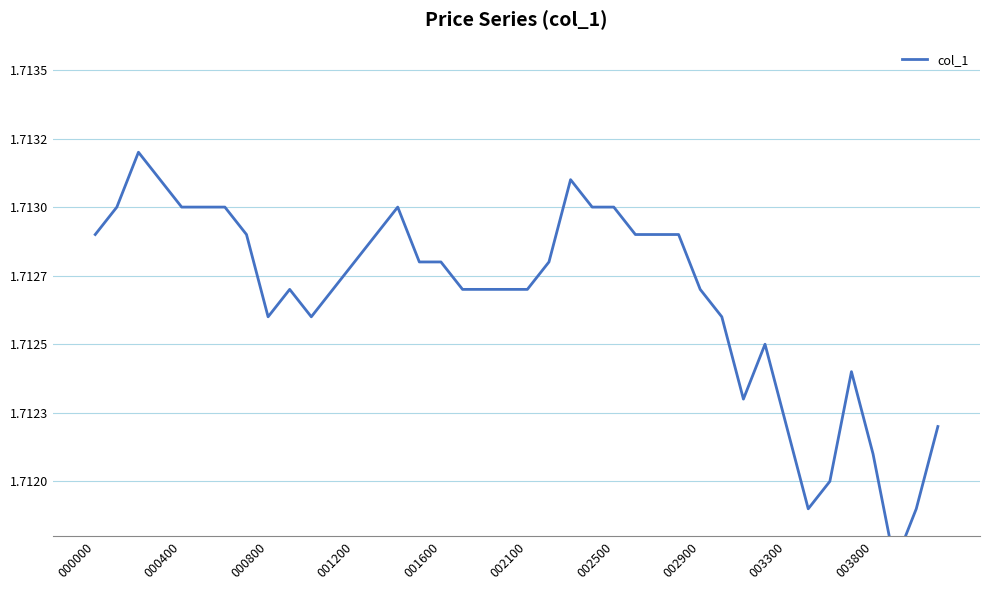

List the labels in order of value, smallest first.

37, 33, 38, 34, 36, 32, 39, 30, 35, 31, 003300, 10, 29, 003800, 11, 17, 18, 19, 20, 28, 12, 15, 16, 21, 000000, 002900, 13, 25, 26, 27, 000400, 001600, 002100, 002500, 14, 23, 24, 001200, 22, 000800